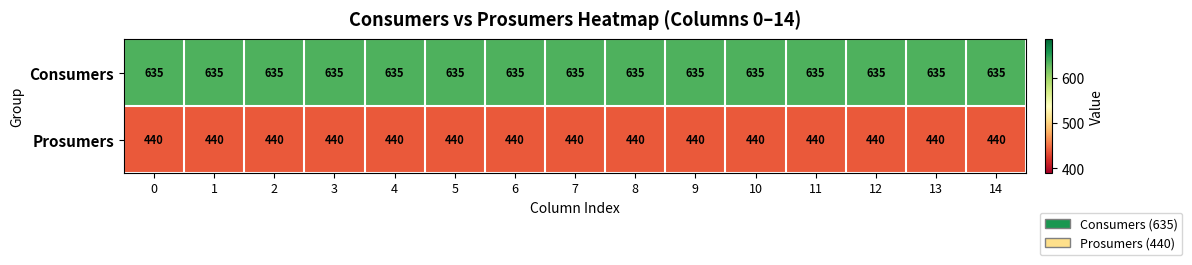

What is the spread (max minus min) of values at 0?

195